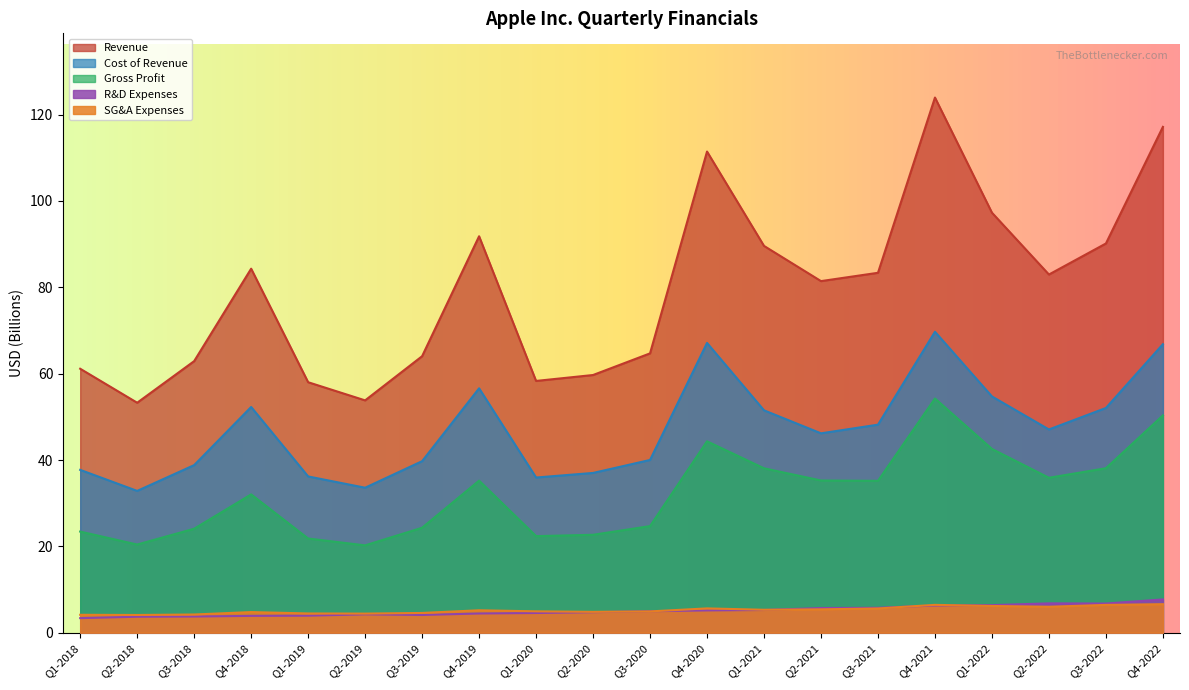

True or false: Gross Profit and Cost of Revenue cross at least once.

False